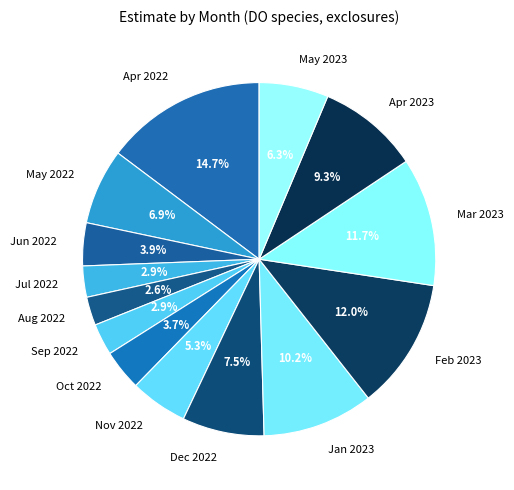

Which has a higher value, Jul 2022 or Mar 2023?

Mar 2023